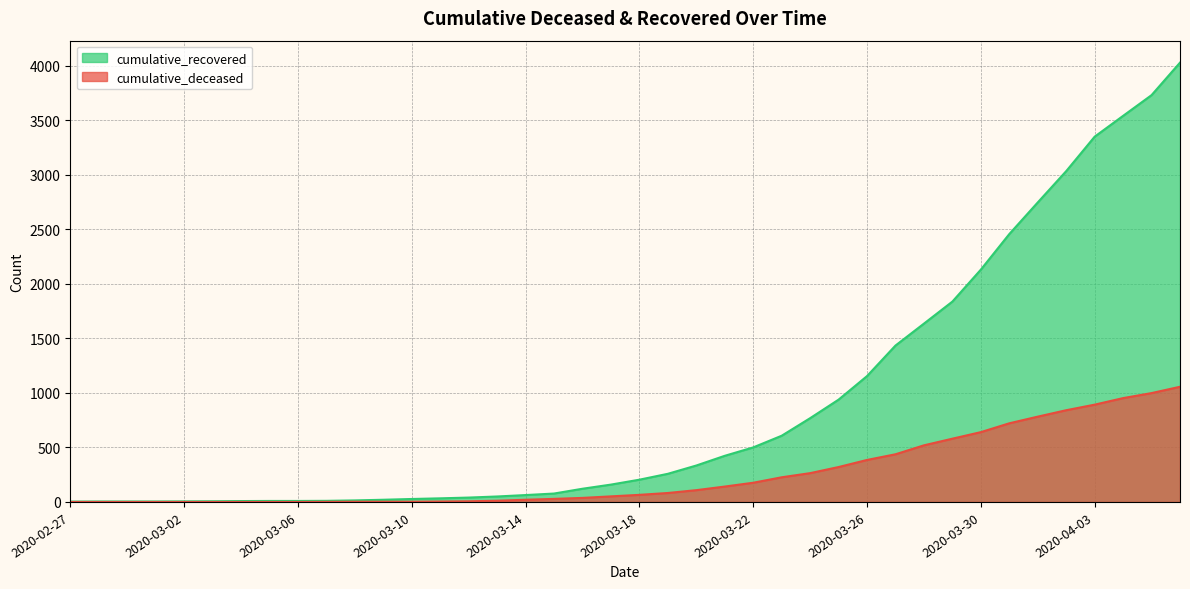

What is the total value across all series at 2020-03-24?

1032